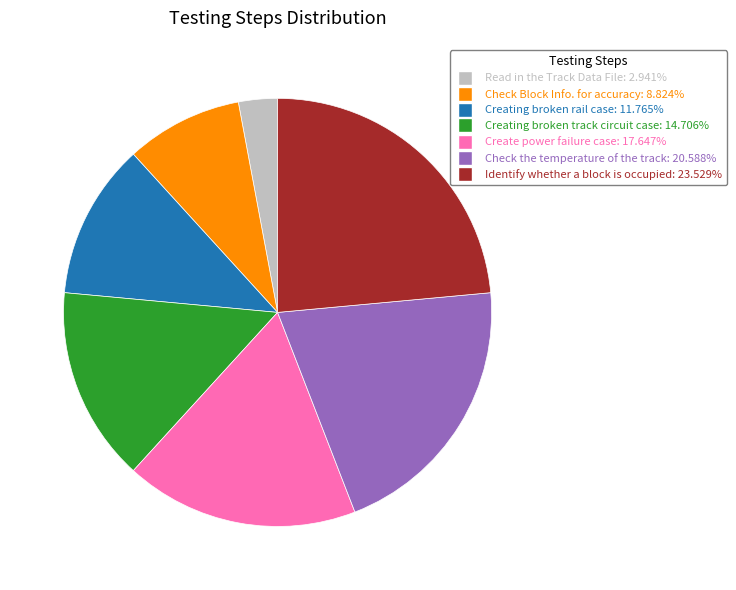

What is the ratio of the value at Check Block Info. for accuracy to the value at Create power failure case?

0.5